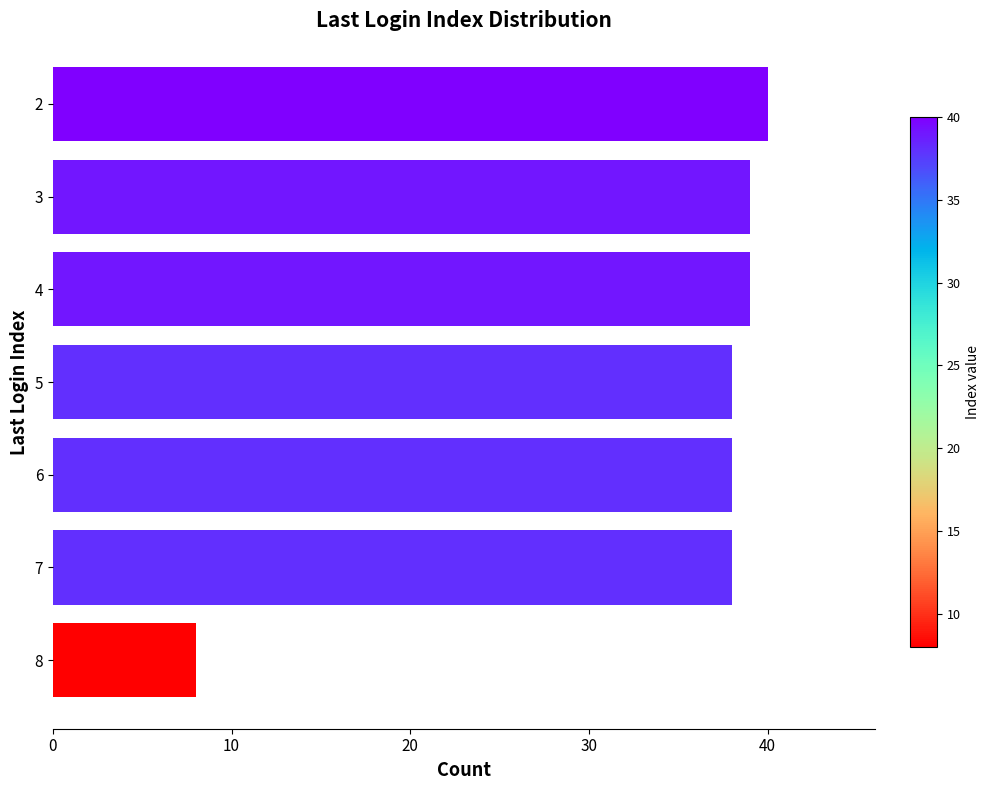

What is the difference between the second highest and minimum values?

31